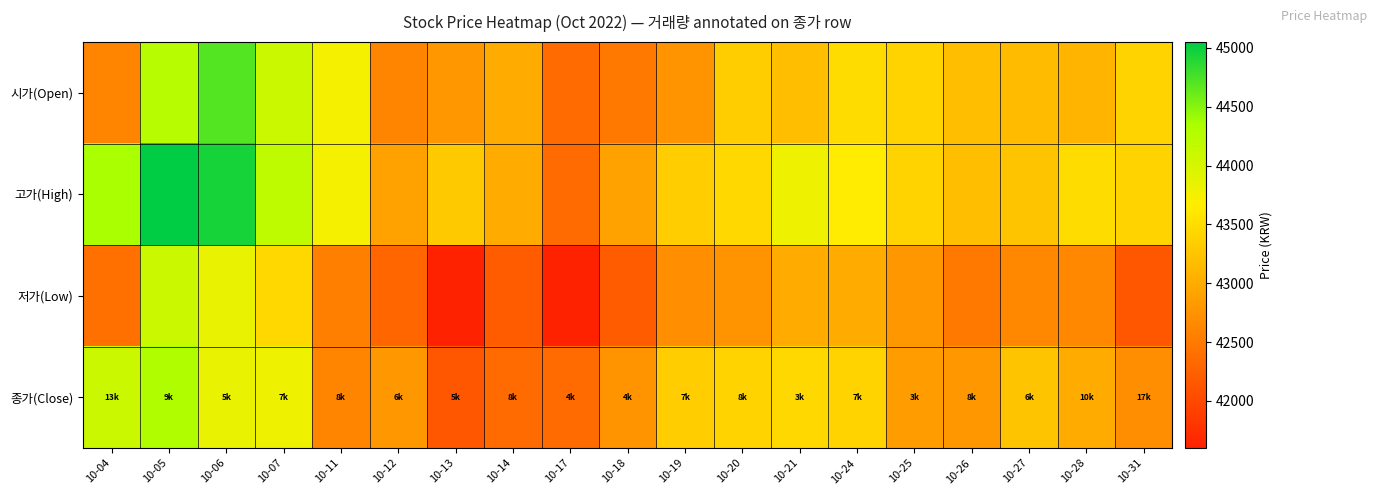

Reading right to left, extract all data points from this chart.

시가(Open): 10-31=43400	10-28=43100	10-27=43150	10-26=43200	10-25=43400	10-24=43500	10-21=43200	10-20=43350	10-19=42750	10-18=42500	10-17=42350	10-14=43000	10-13=42800	10-12=42600	10-11=43750	10-07=44100	10-06=44700	10-05=44250	10-04=42600
고가(High): 10-31=43400	10-28=43500	10-27=43250	10-26=43200	10-25=43400	10-24=43650	10-21=43800	10-20=43450	10-19=43350	10-18=42900	10-17=42350	10-14=43000	10-13=43300	10-12=42900	10-11=43750	10-07=44200	10-06=44950	10-05=45050	10-04=44350
저가(Low): 10-31=42150	10-28=42650	10-27=42650	10-26=42500	10-25=42800	10-24=43000	10-21=43000	10-20=42750	10-19=42700	10-18=42200	10-17=41600	10-14=42200	10-13=41600	10-12=42300	10-11=42550	10-07=43450	10-06=43850	10-05=44100	10-04=42400
종가(Close): 10-31=42700	10-28=43000	10-27=43250	10-26=42800	10-25=42850	10-24=43400	10-21=43450	10-20=43400	10-19=43350	10-18=42750	10-17=42350	10-14=42350	10-13=42150	10-12=42800	10-11=42600	10-07=43800	10-06=43850	10-05=44300	10-04=44100